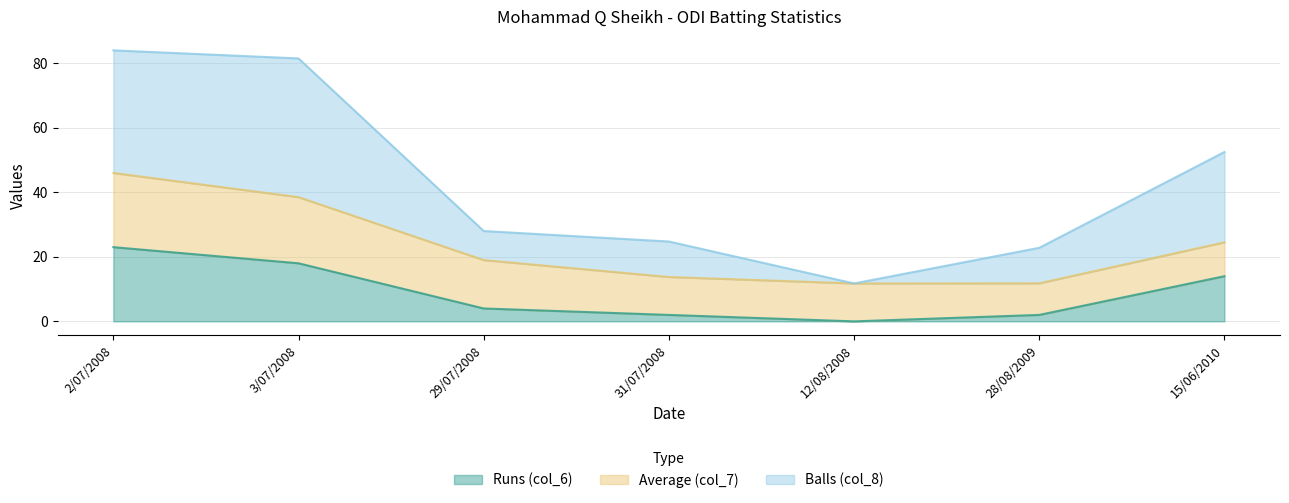

True or false: Balls (col_8) has a value of 24.8 at 31/07/2008.

True